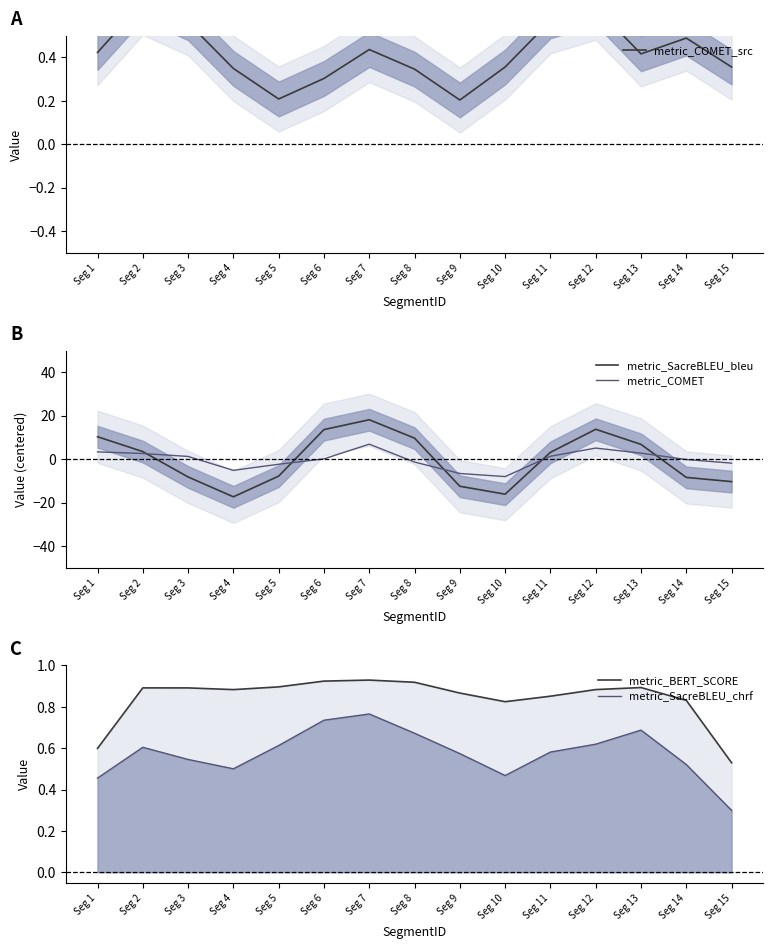

After their last crossing, which series has the higher values: metric_SacreBLEU_bleu or metric_COMET_src?

metric_COMET_src